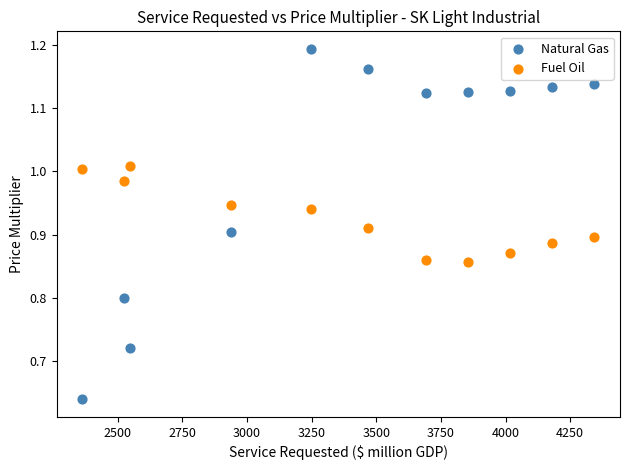

Which series has the largest Y range (max minus min)?

Natural Gas